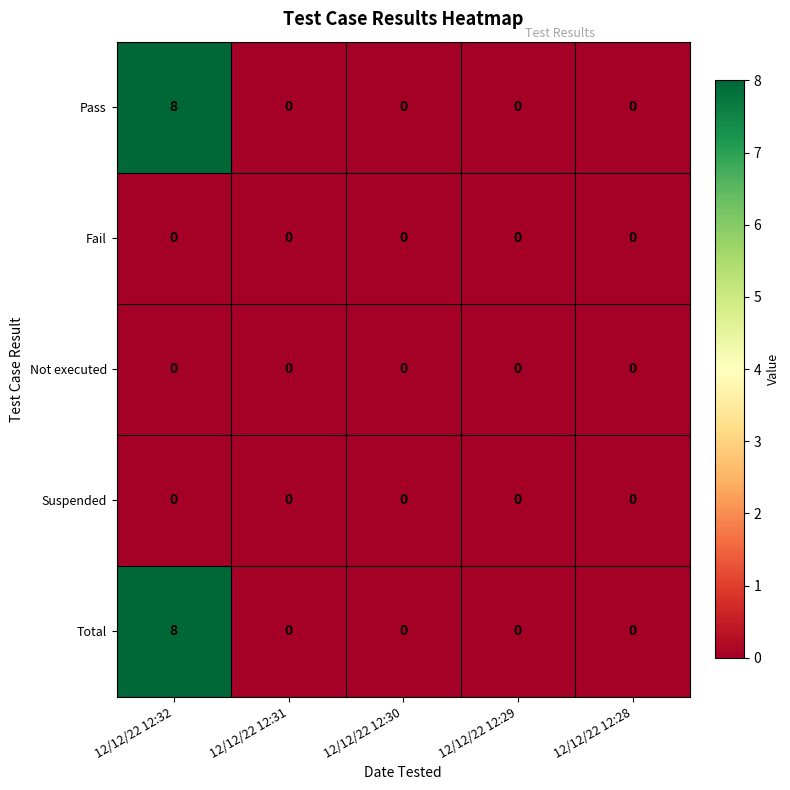

What is the greatest value displayed?

8